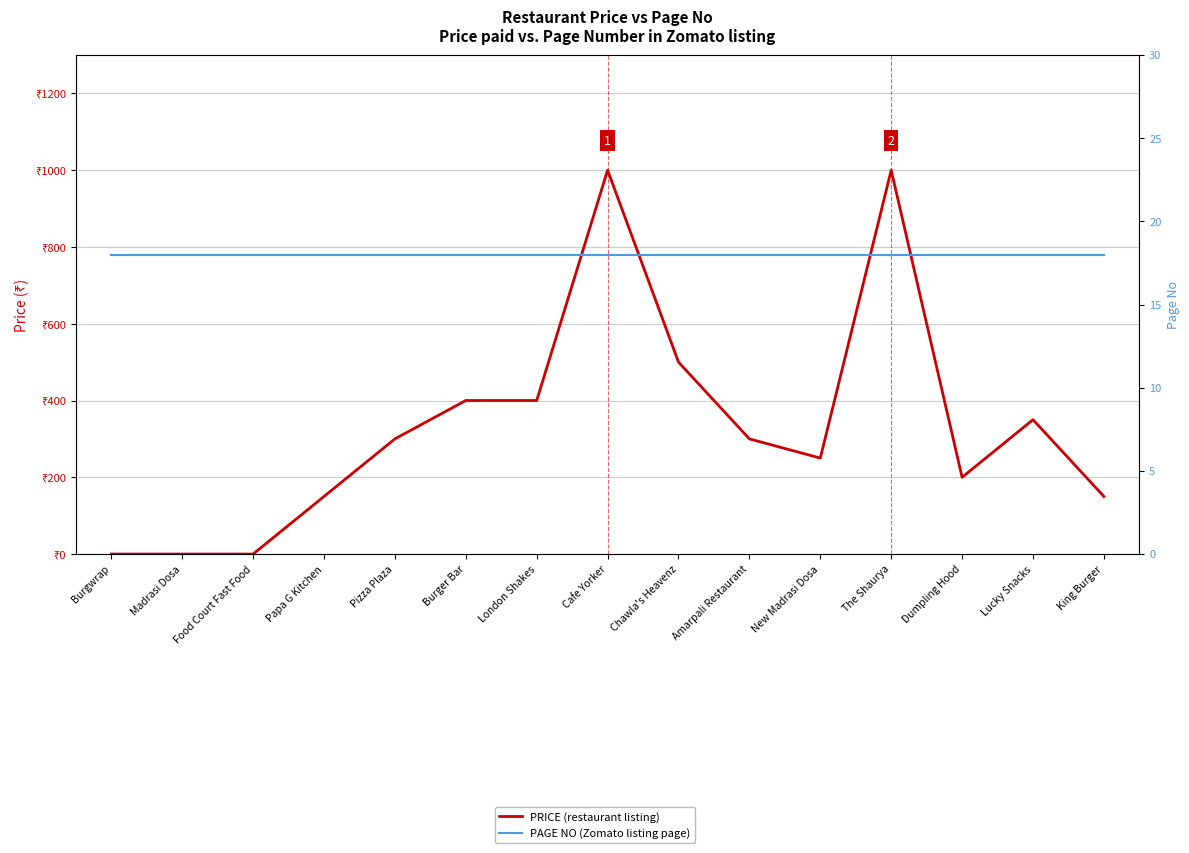

What is the difference between the maximum and minimum values in the PRICE (restaurant listing) series?

1000